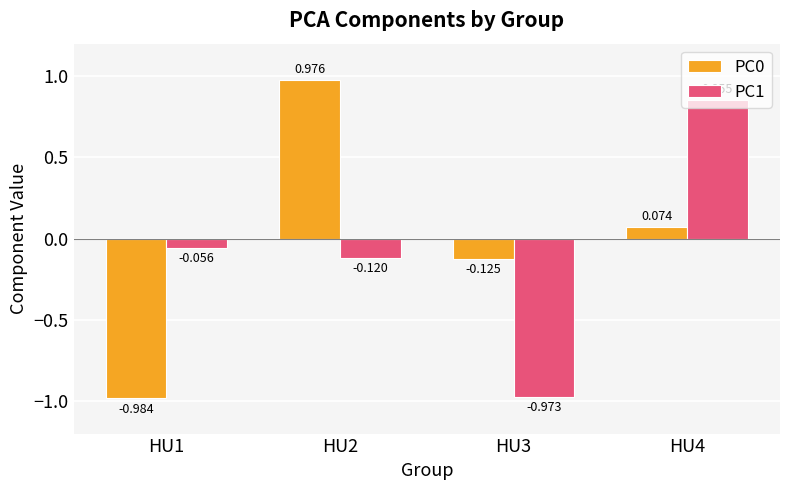

What are all the series names shown in the legend?

PC0, PC1